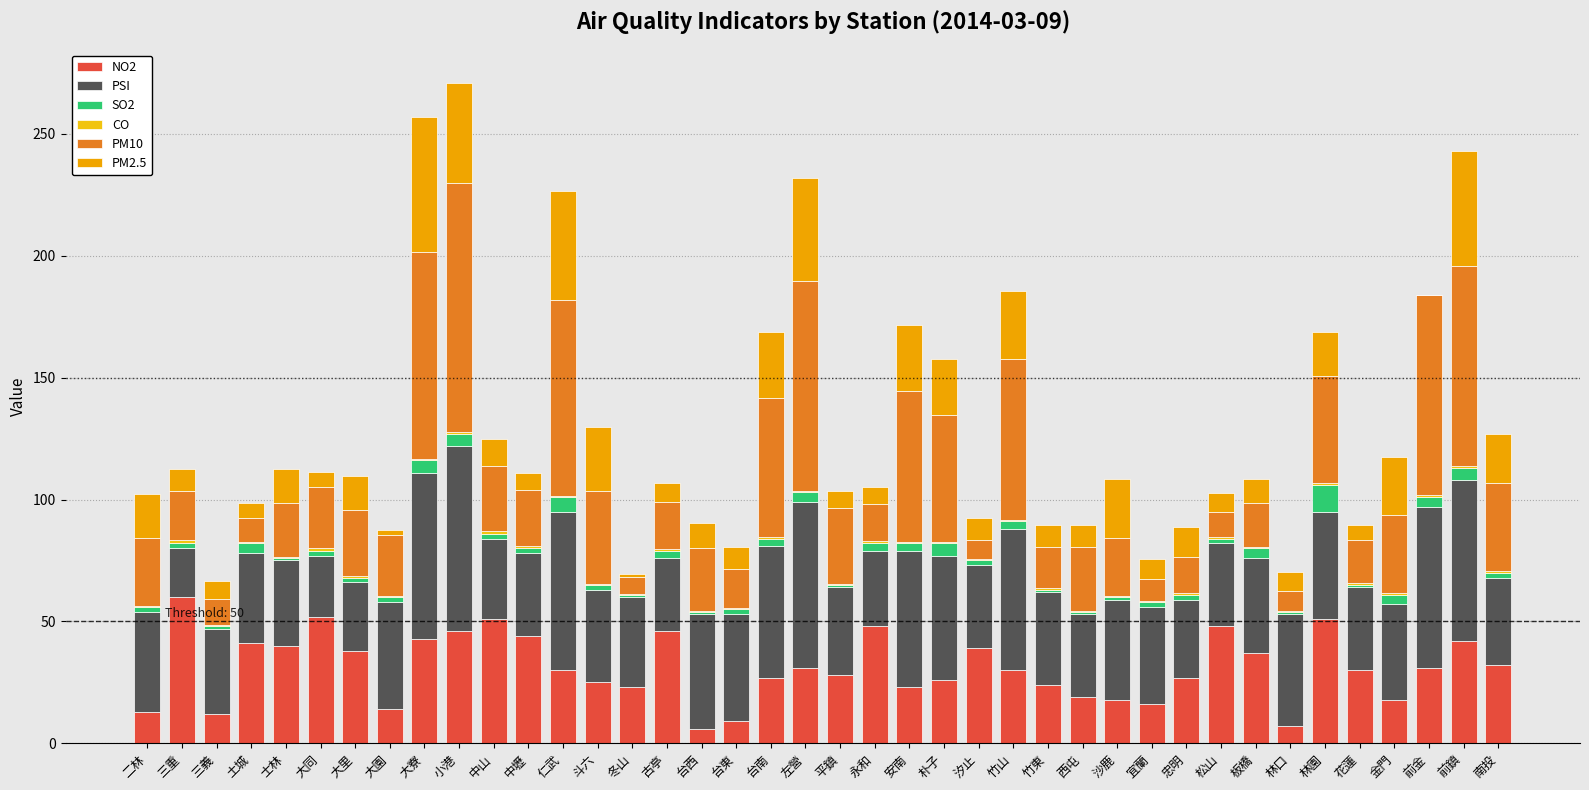

How many distinct data groups are displayed?

6